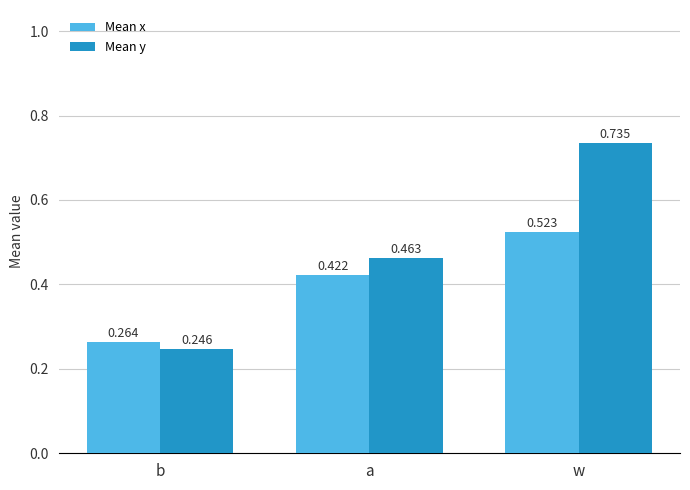

At which label does Mean y reach its minimum?

b